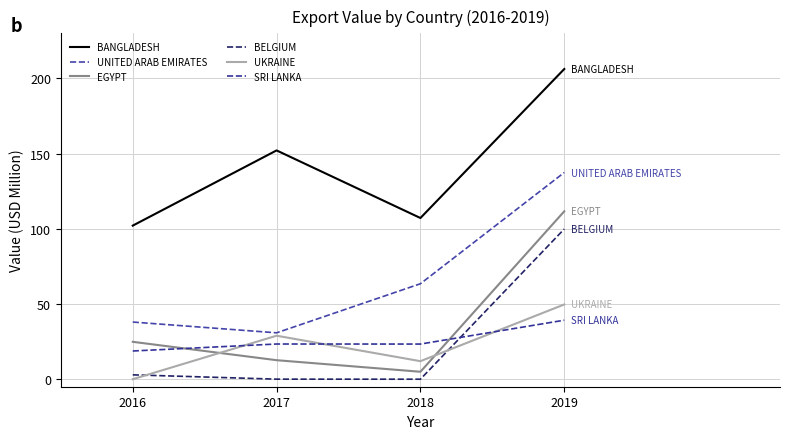

At which category is the sum across all series the highest?

2019